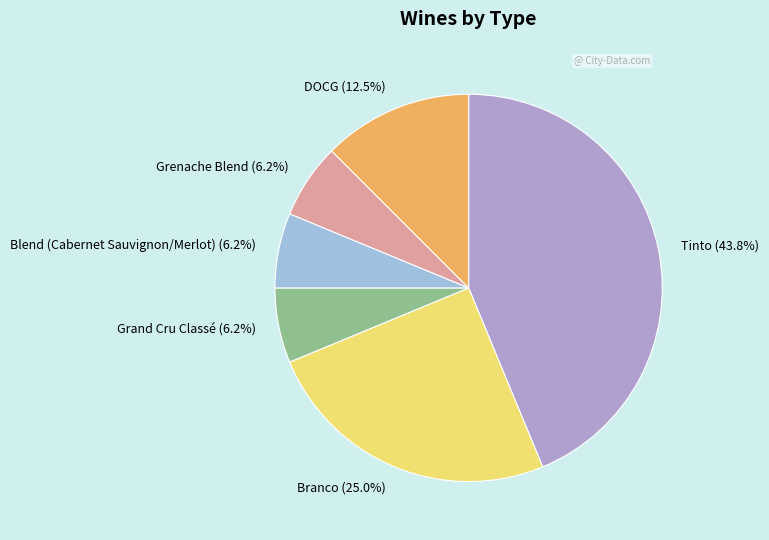

Is Grenache Blend the majority of the pie?

No